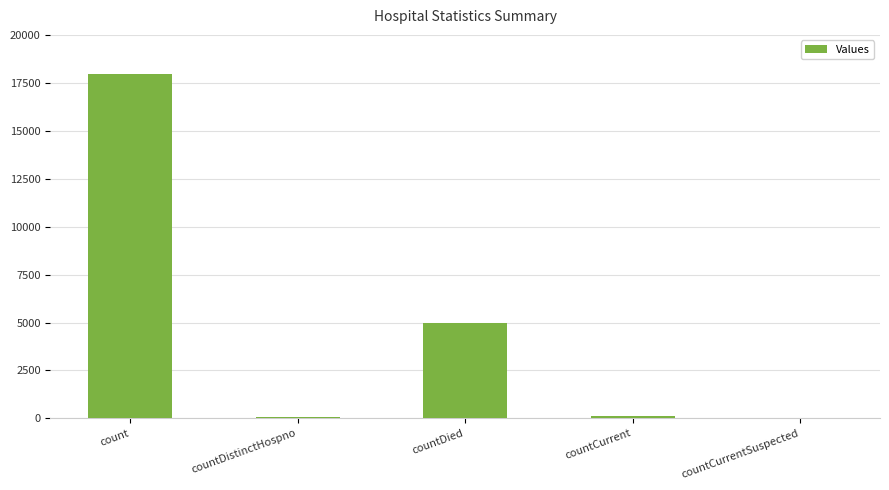

What is the sum of the values at countCurrentSuspected and countDied?

4951